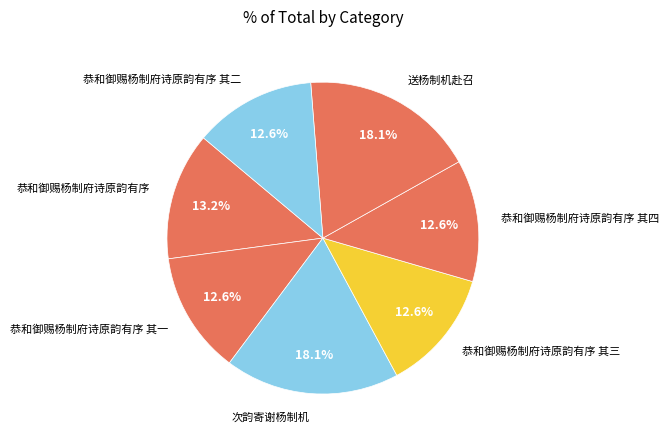

Does 恭和御赐杨制府诗原韵有序 其一 account for over 50% of the chart?

No